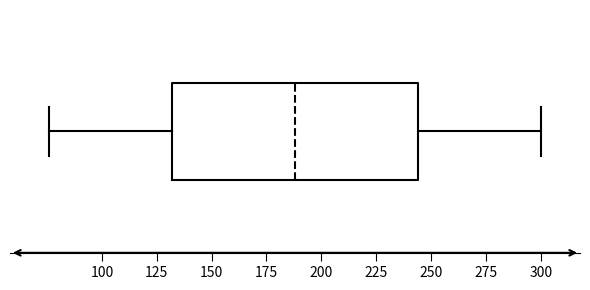

Transcribe this box plot: give where the median line is, the range the box spans, and where the two whiskers end, as read against the x-axis. The values are not printed on the chart, so give them approximately, as read against the axis.

median 190, box 130 to 245, whiskers 75 to 300